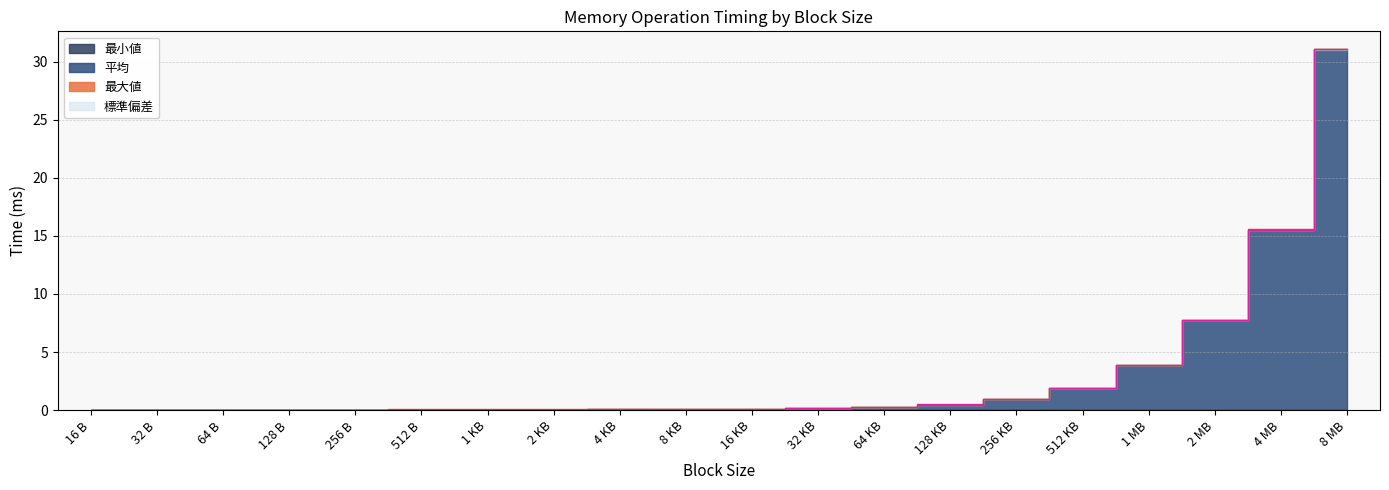

Which series has the largest range (max minus min)?

最大値